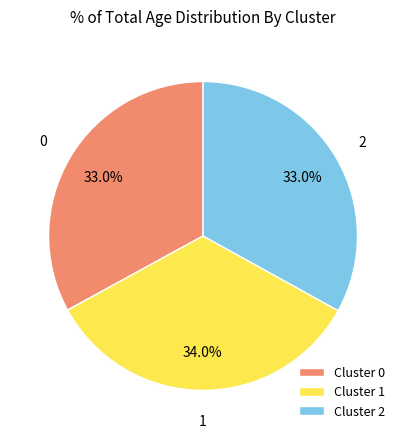

Count the number of slices in the pie.

3